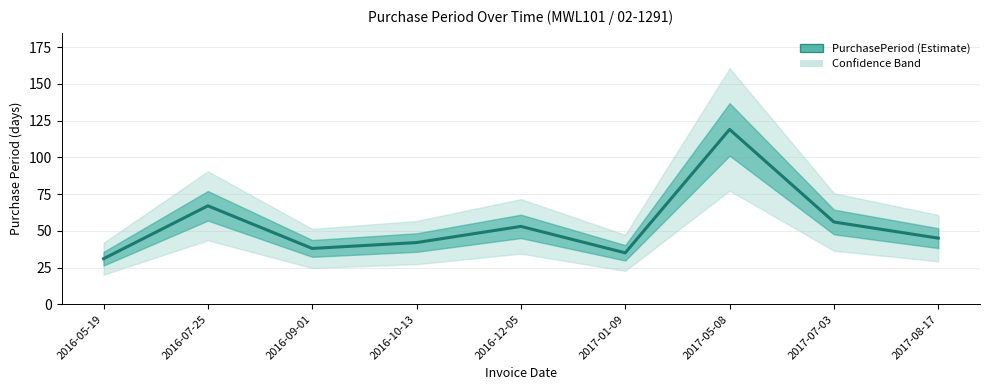

What is the change in value from 2016-05-19 to 2016-10-13?

+11